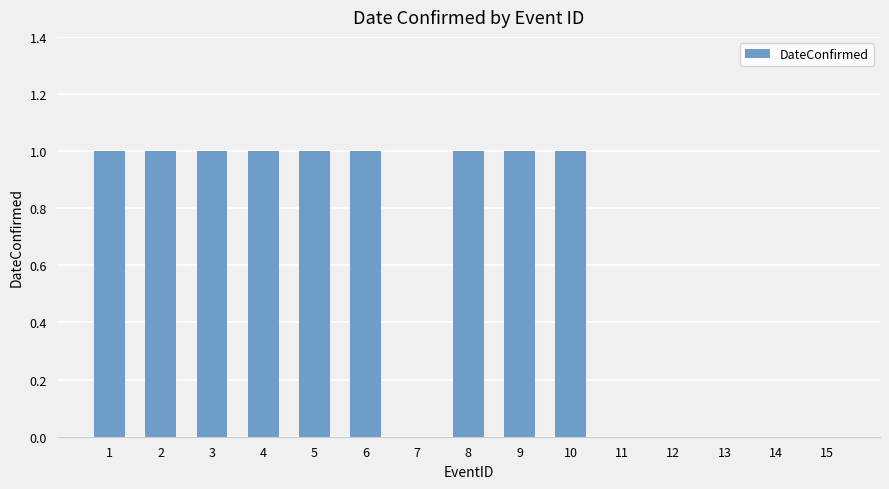

The chart shows a value of 1 at 2. True or false?

True